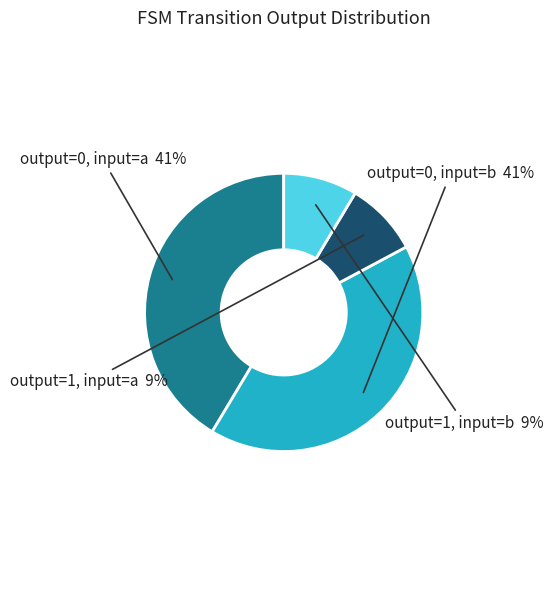

Is there any slice that represents more than half of the pie?

No